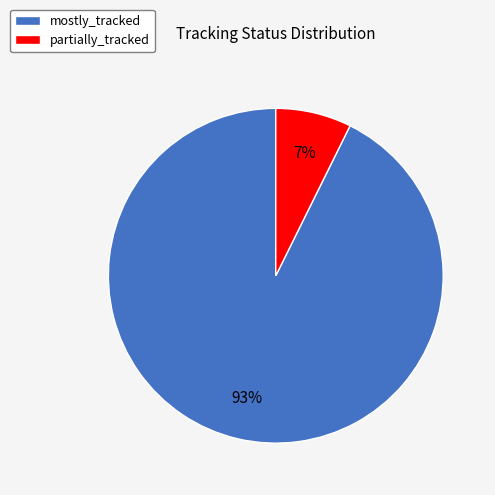

Which slice is the smallest?

partially_tracked